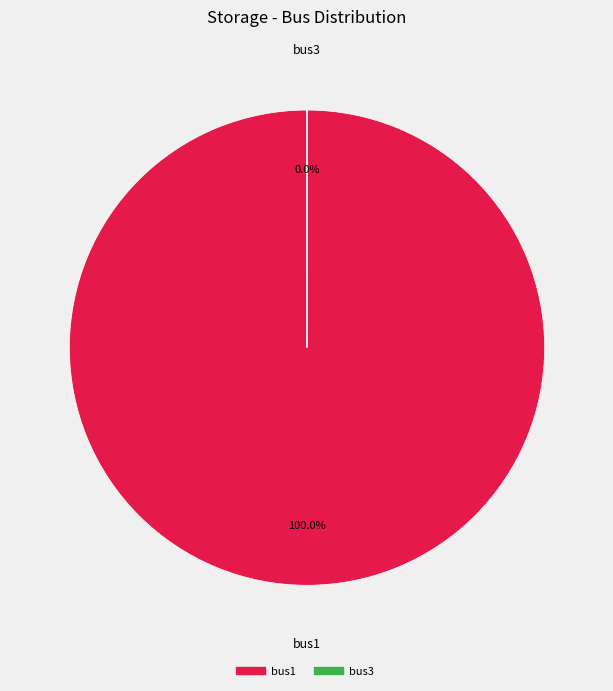

To the nearest percent, what is the combined percentage of bus3 and bus1?

100%